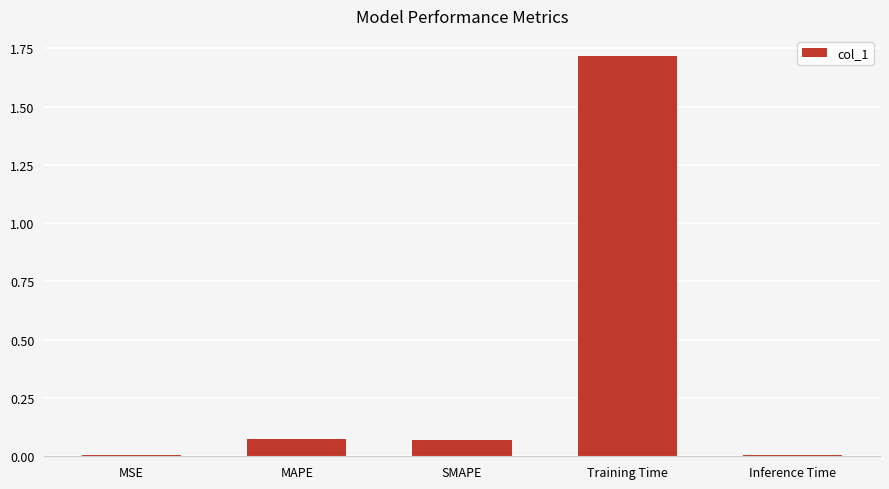

What is the sum of all values?

1.9